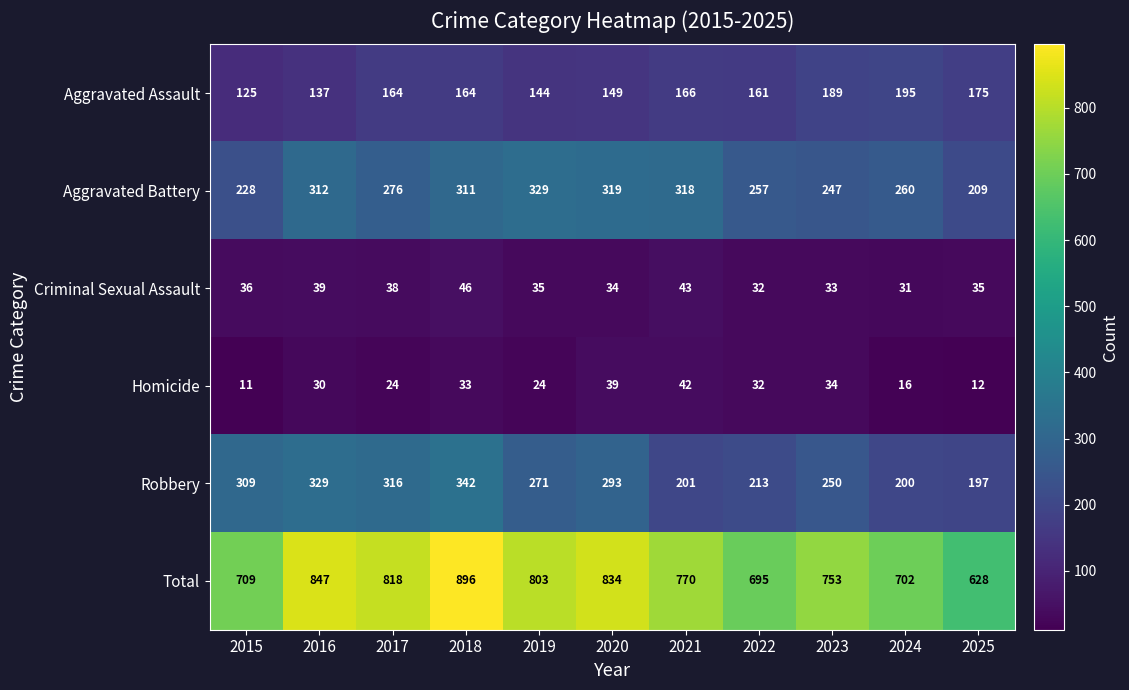

What is the sum of all Total values?

8455